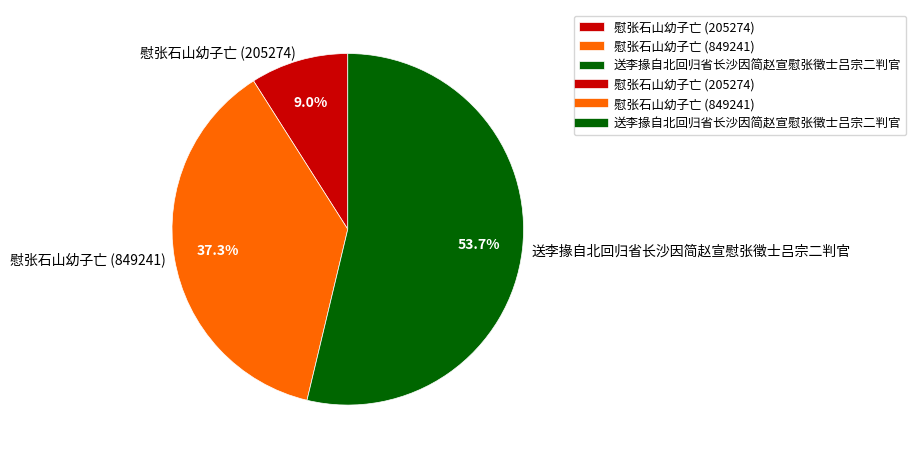

What percentage is the 慰张石山幼子亡 (849241) slice, to the nearest percent?

37%